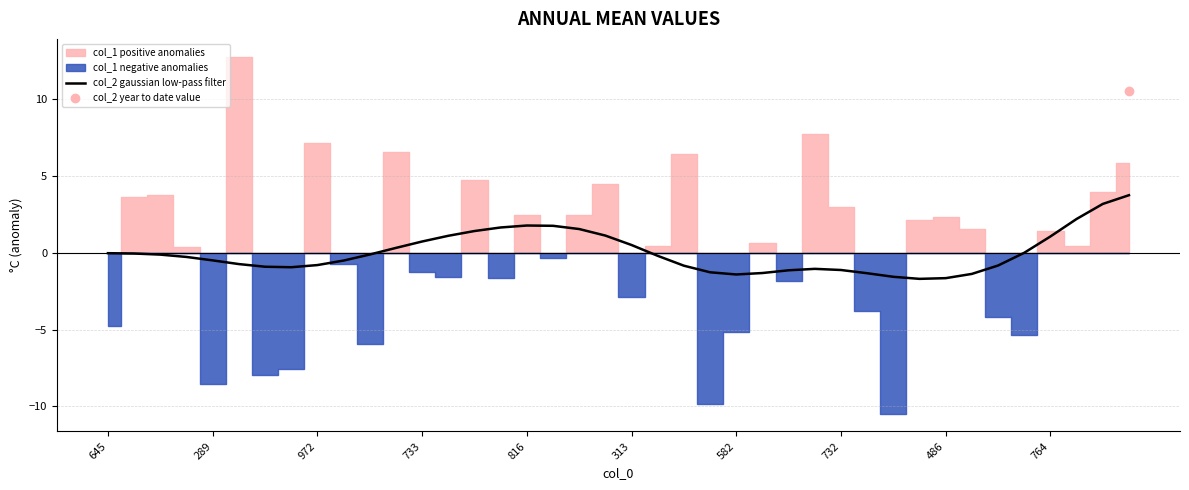

Is it true that col_2 gaussian low-pass filter equals -0.3 at 732?

False